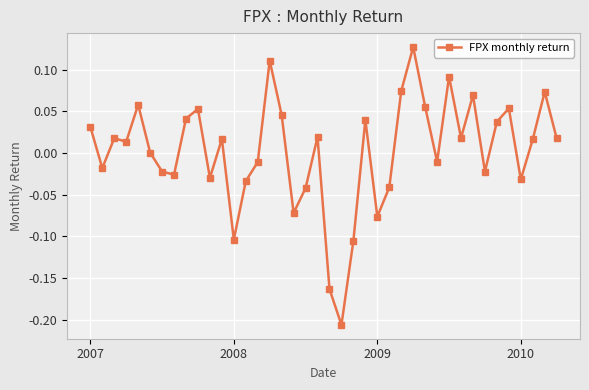

True or false: the data has more than 1 interior local peaks.

True